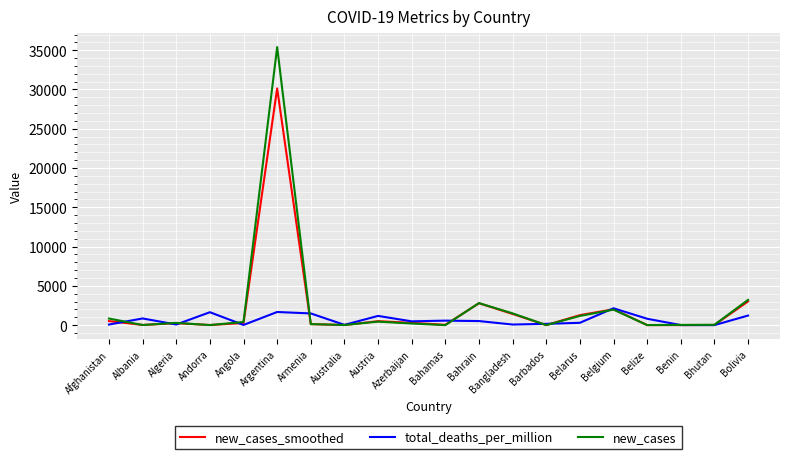

What are all the series names shown in the legend?

new_cases_smoothed, total_deaths_per_million, new_cases